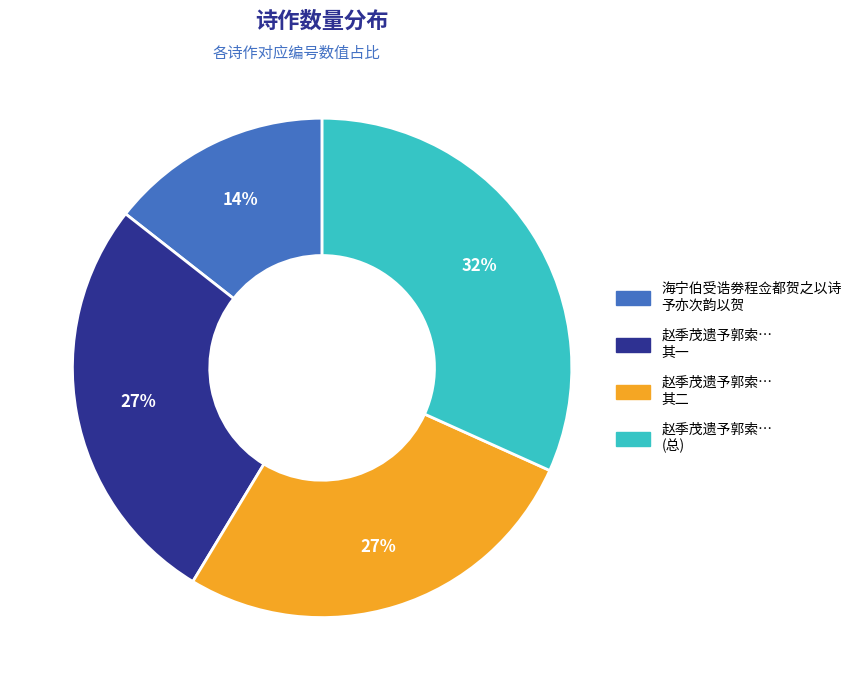

Is there any slice that represents more than half of the pie?

No